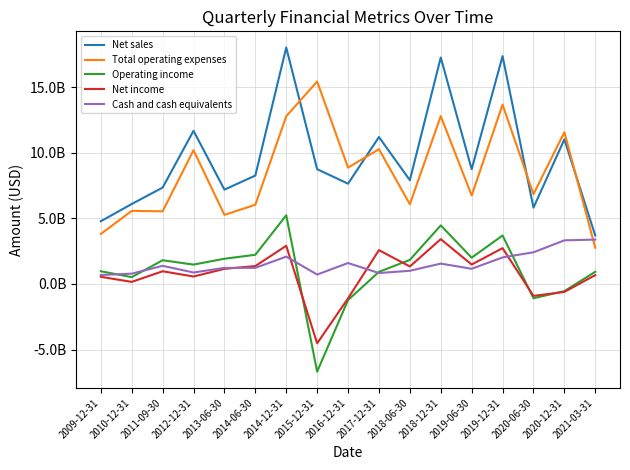

Between 2019-12-31 and 2013-06-30, which is larger?

2019-12-31